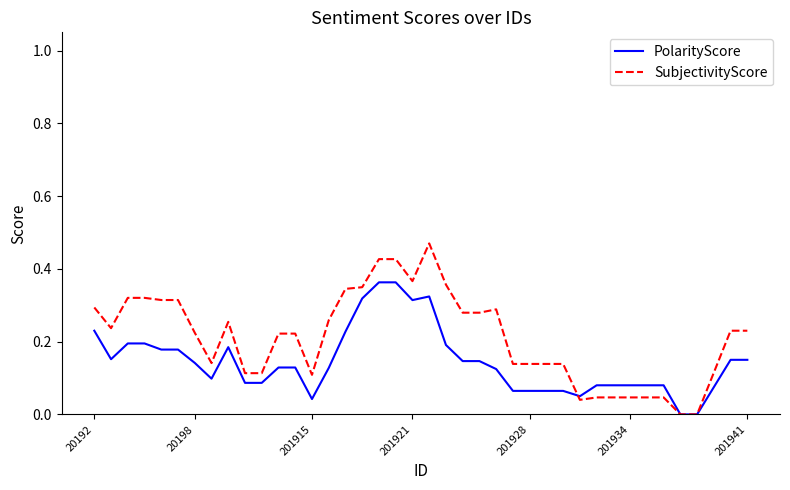

Which series has the largest range (max minus min)?

SubjectivityScore